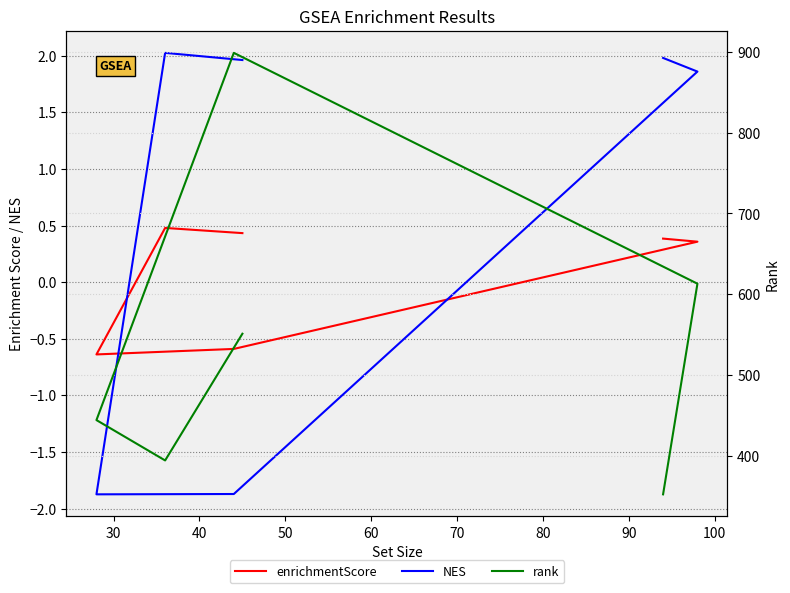

The enrichmentScore series shows -0.4 at 40. True or false?

False